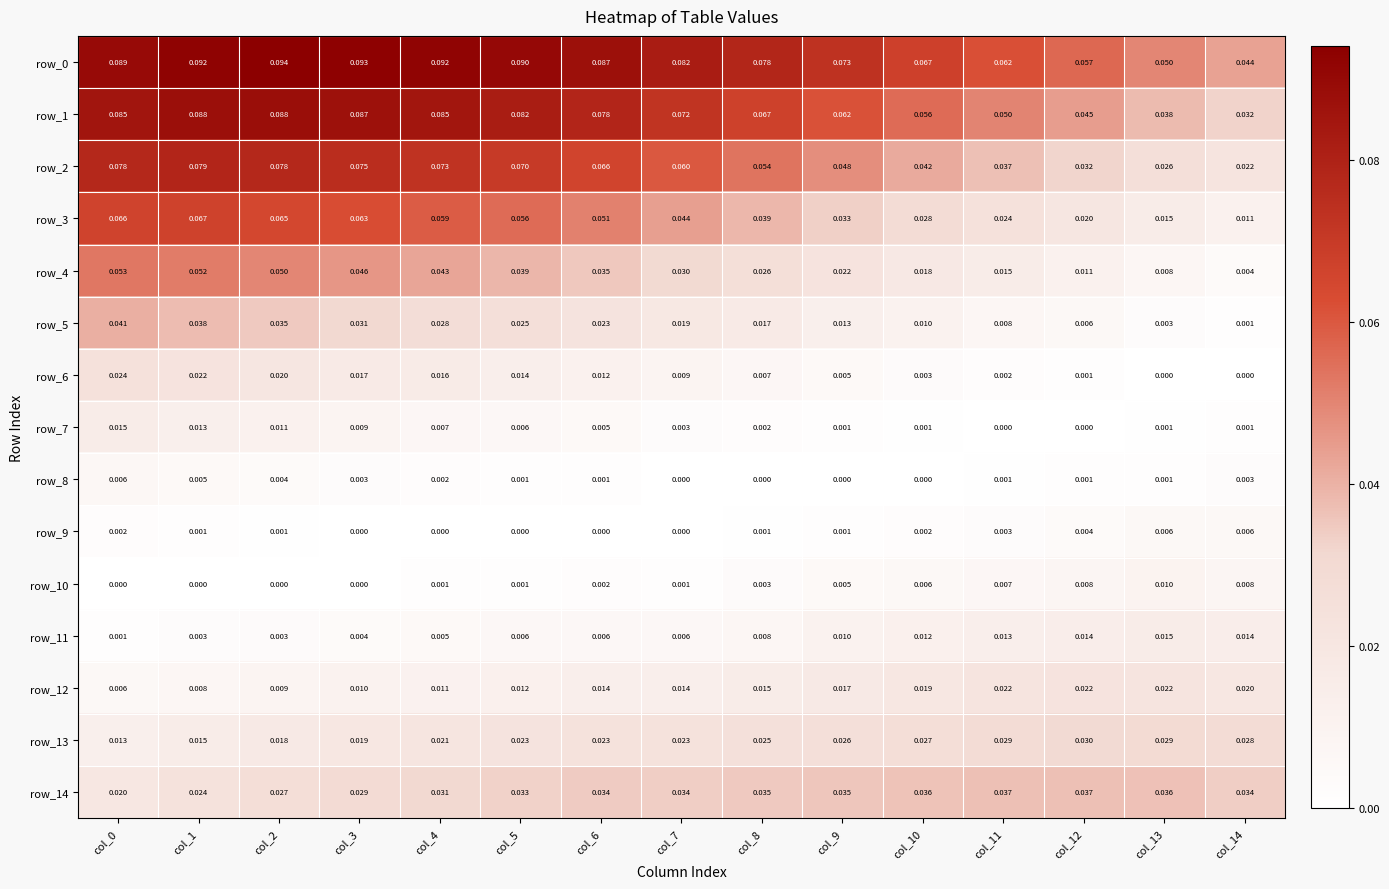

Is the value of row_8 at col_1 greater than the value of row_0 at col_0?

No